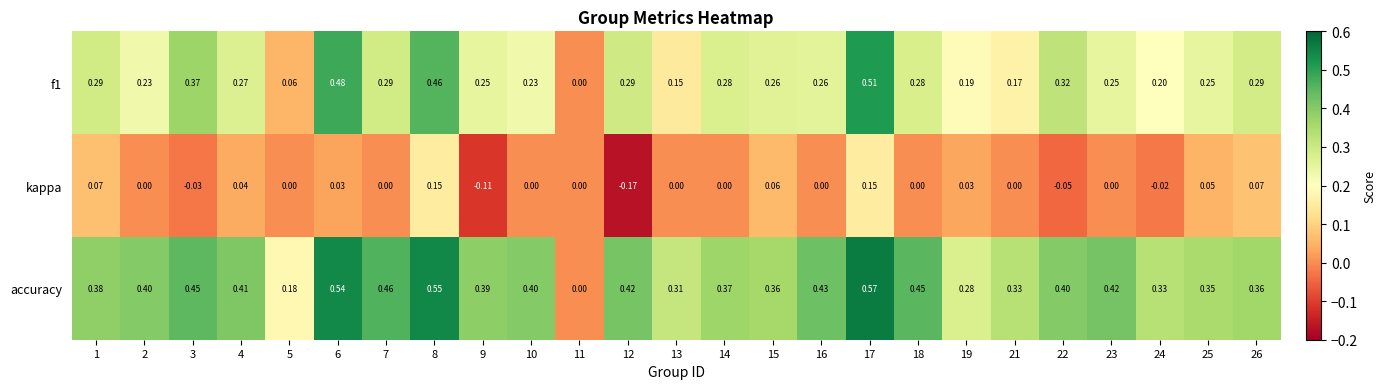

How many distinct data groups are displayed?

3